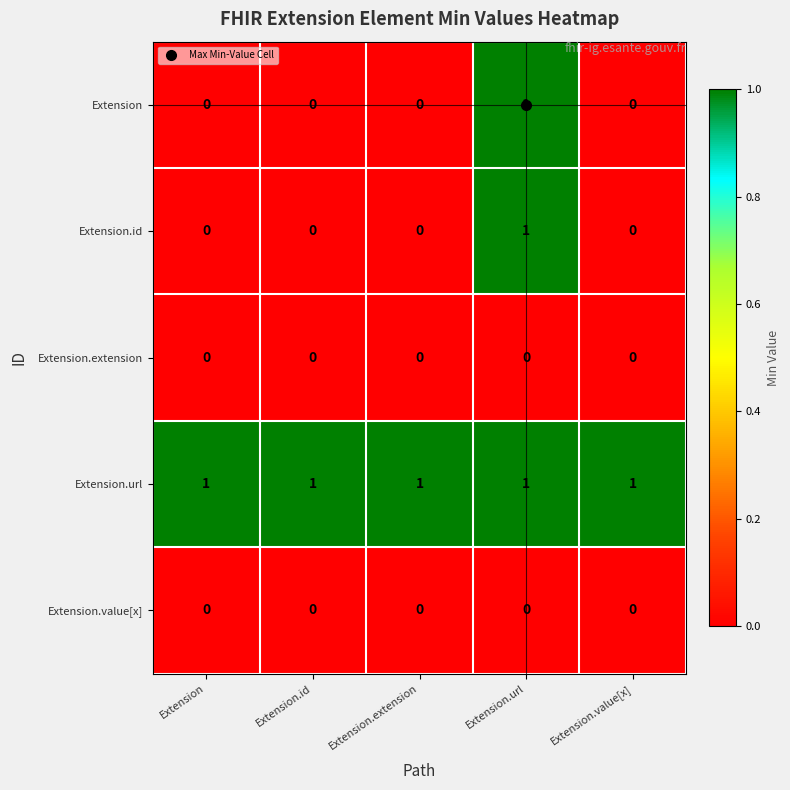

Is the value of Extension.url at Extension.value[x] greater than the value of Extension at Extension.value[x]?

Yes